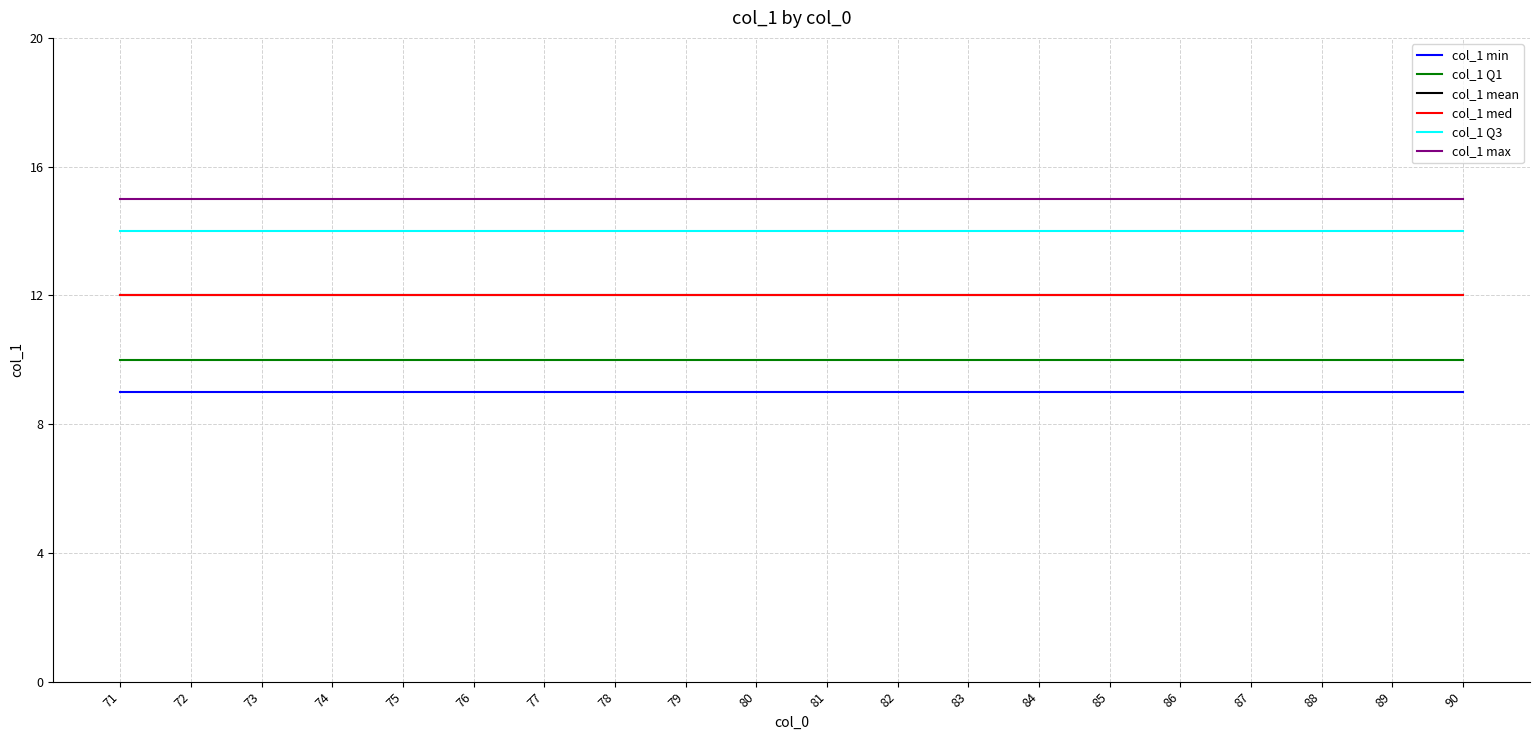

Does the chart display data point markers on the line(s)?

No